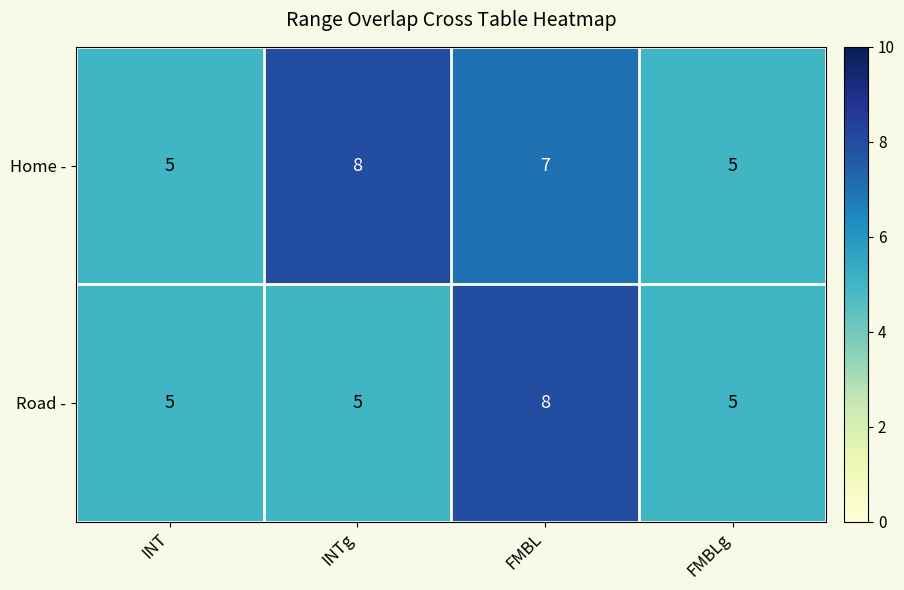

What is the total value across all series at FMBL?

15